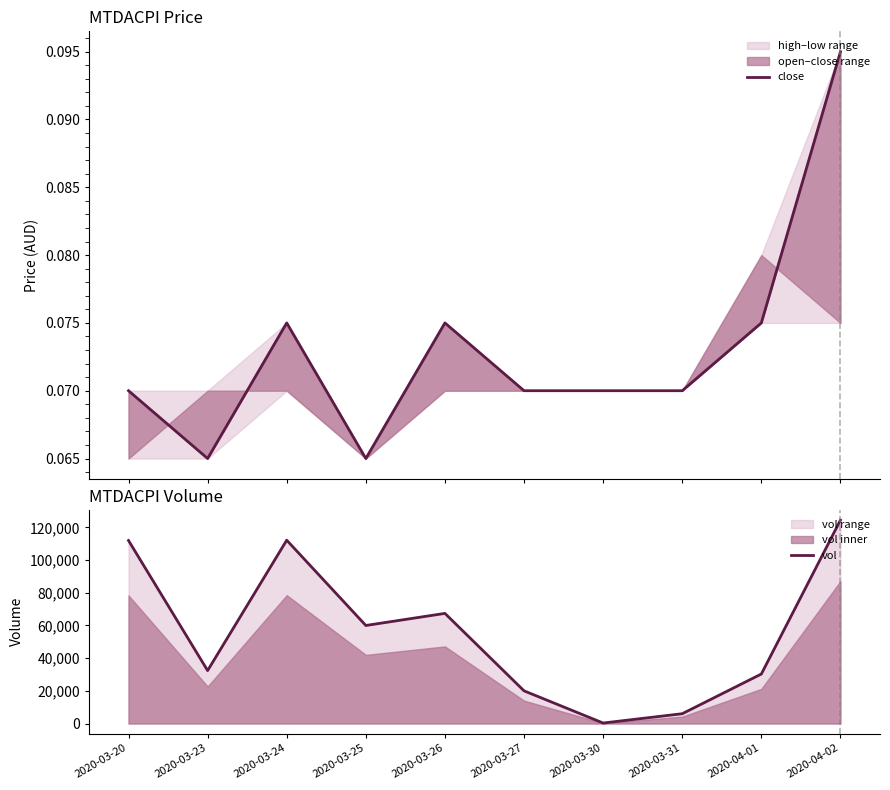

Which series has the largest total across all categories?

vol